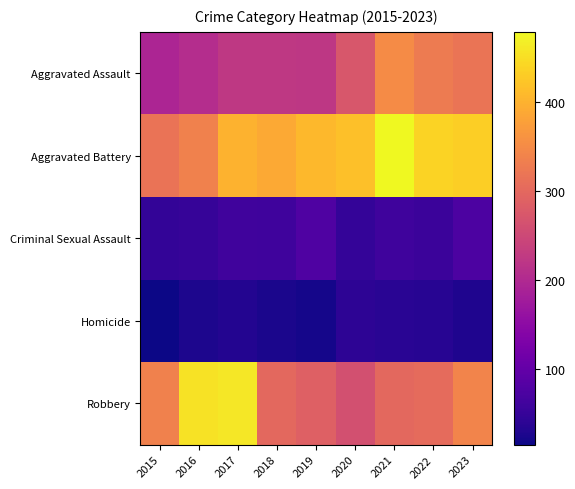

Reading right to left, what are all the values shown in this chart?

Aggravated Assault: 2023=318	2022=327	2021=352	2020=273	2019=223	2018=225	2017=225	2016=206	2015=194
Aggravated Battery: 2023=432	2022=439	2021=479	2020=416	2019=407	2018=389	2017=400	2016=336	2015=316
Criminal Sexual Assault: 2023=73	2022=56	2021=60	2020=48	2019=77	2018=60	2017=62	2016=50	2015=46
Homicide: 2023=28	2022=36	2021=38	2020=41	2019=22	2018=25	2017=33	2016=26	2015=15
Robbery: 2023=341	2022=304	2021=300	2020=263	2019=287	2018=301	2017=460	2016=454	2015=337